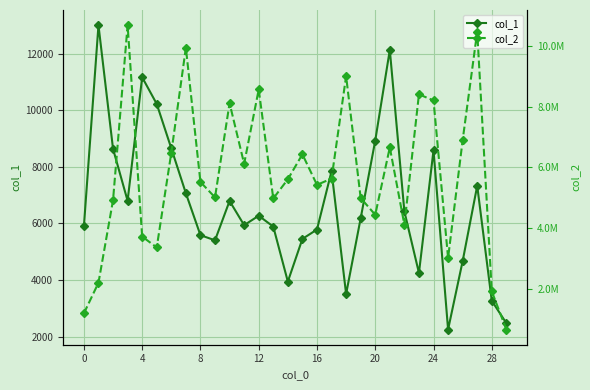

At how many categories does at least one series exceed 1980836?

27